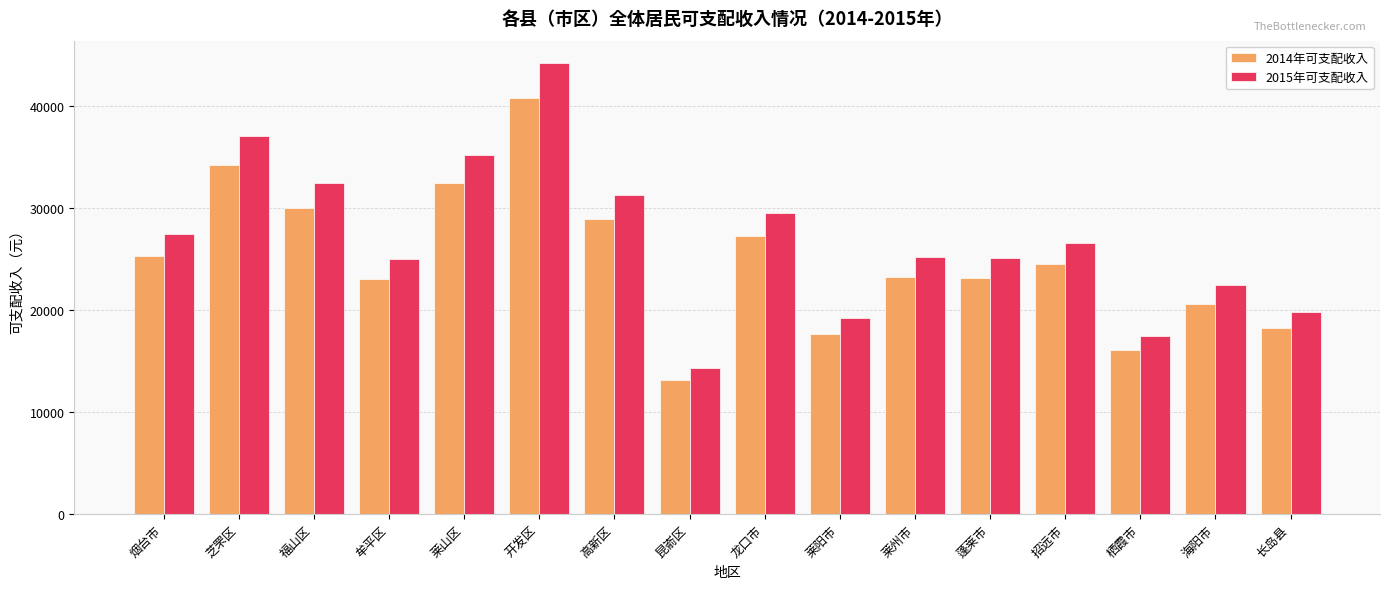

Which series has the largest total across all categories?

2015年可支配收入